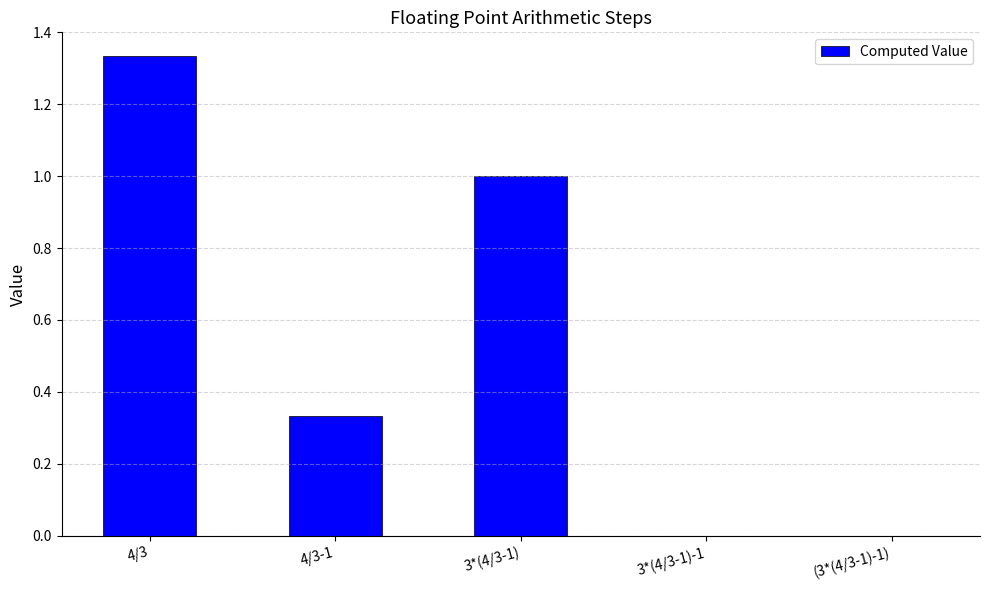

True or false: the data shows 1.0 at 3*(4/3-1).

True